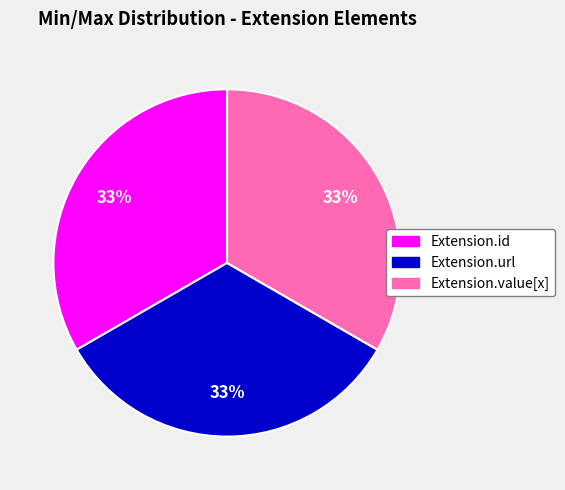

Is there a majority slice in this chart?

No